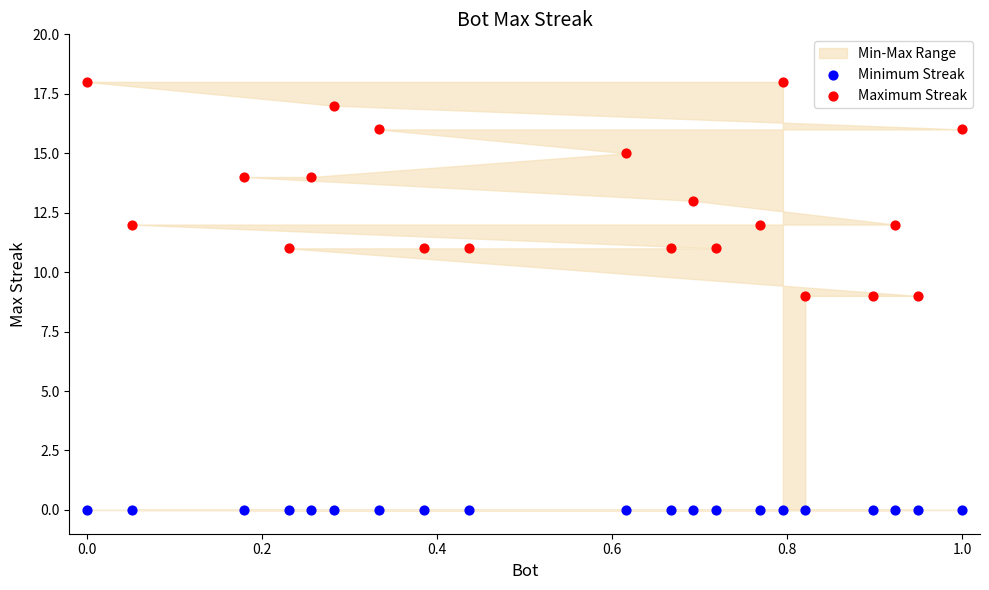

Which series contains the highest Y value?

Maximum Streak